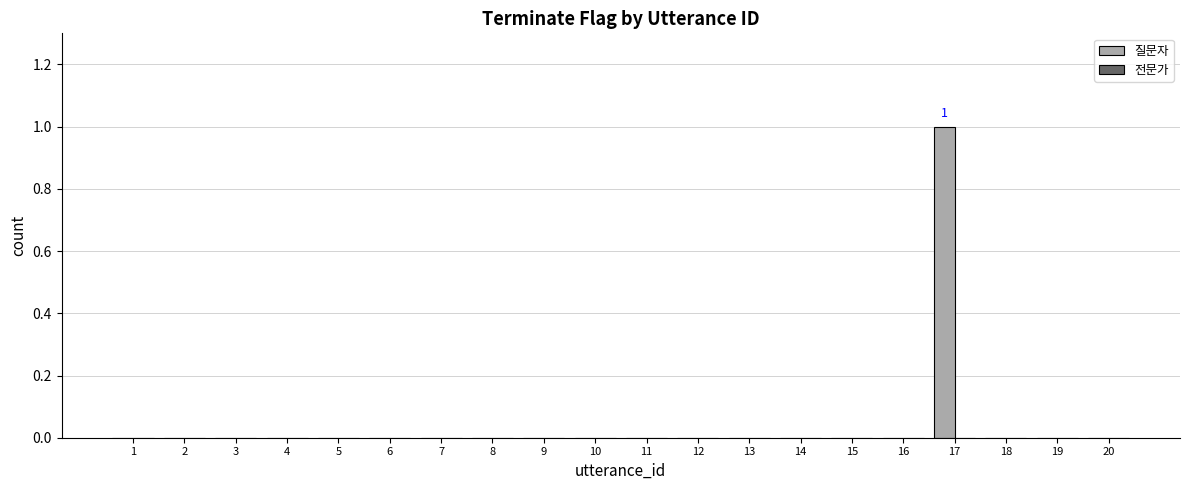

How many distinct data groups are displayed?

1